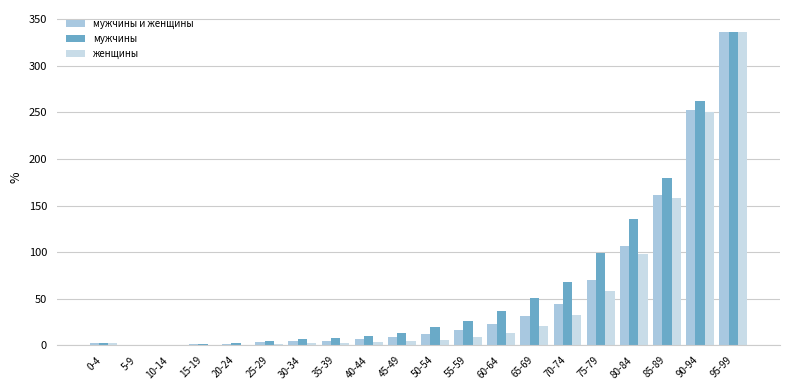

The мужчины и женщины series shows 4.3 at 30-34. True or false?

True